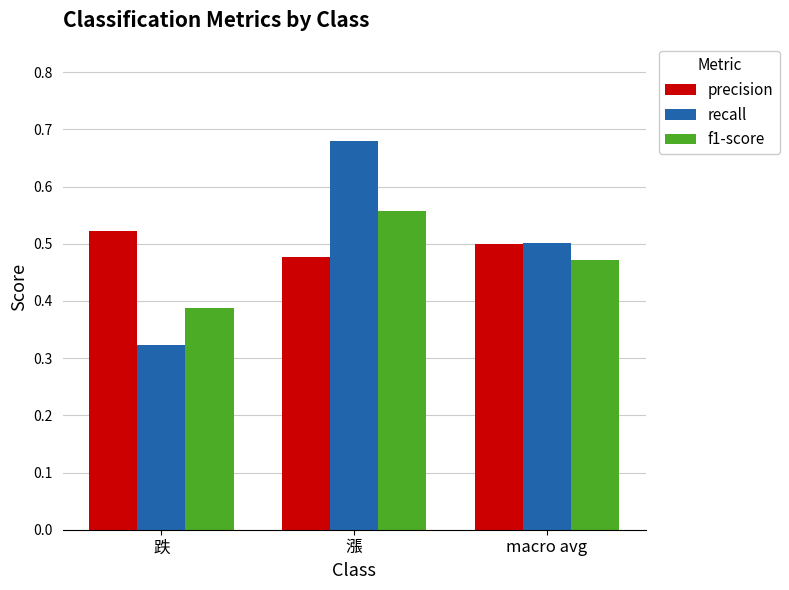

Rank the series by their maximum value, from lowest to highest.

precision, f1-score, recall